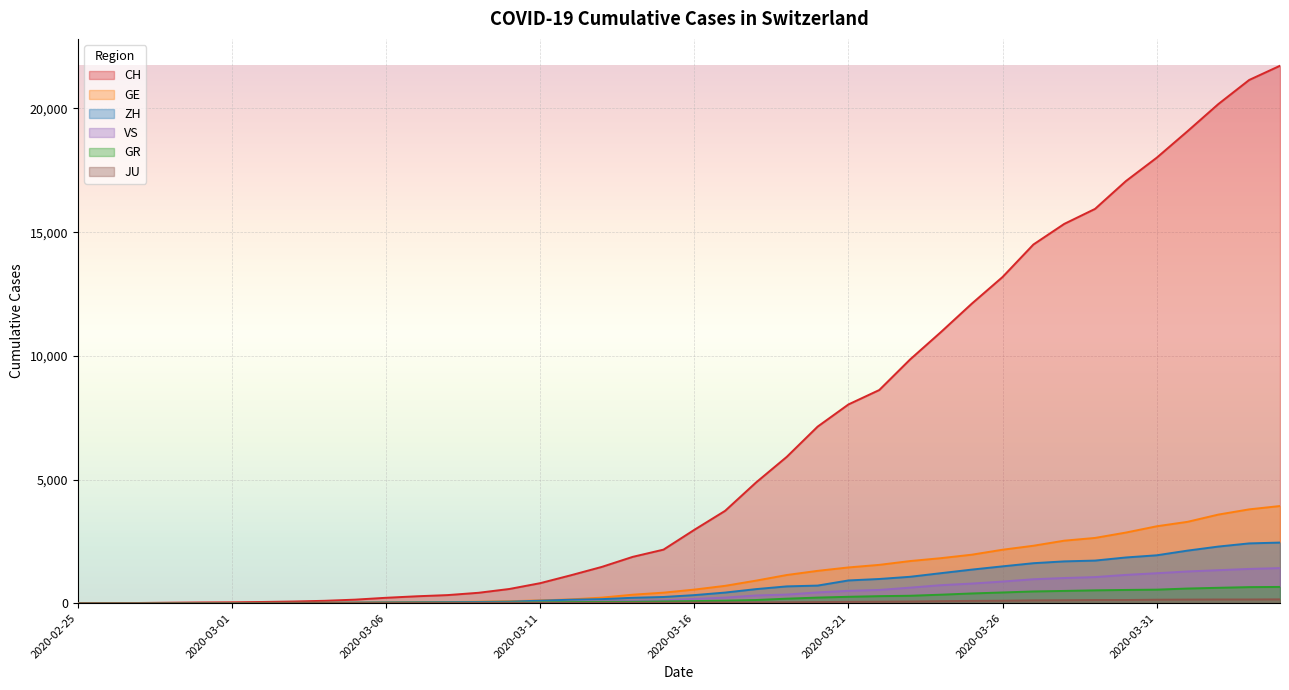

True or false: JU and GR cross at least once.

False